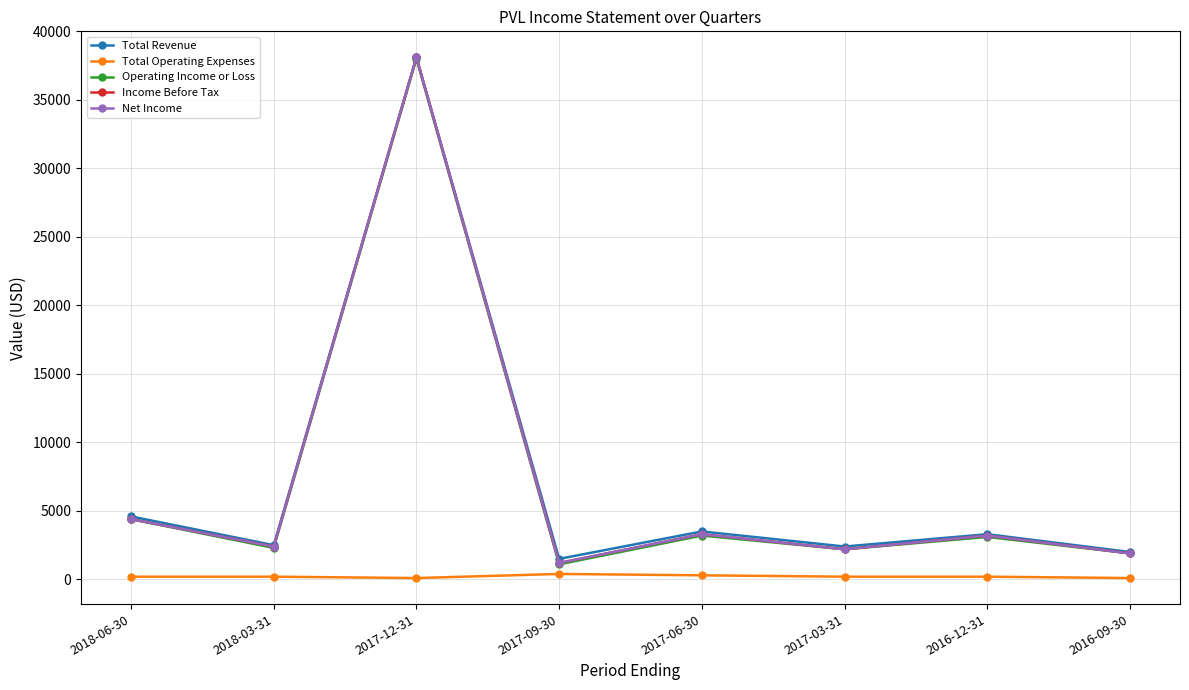

Reading left to right, what are all the values shown in this chart?

Total Revenue: 4600	2500	38100	1500	3500	2400	3300	2000
Total Operating Expenses: 200	200	100	400	300	200	200	100
Operating Income or Loss: 4400	2300	38000	1100	3200	2200	3100	1900
Income Before Tax: 4400	2400	38100	1200	3300	2200	3200	1900
Net Income: 4400	2400	38100	1200	3300	2200	3200	1900